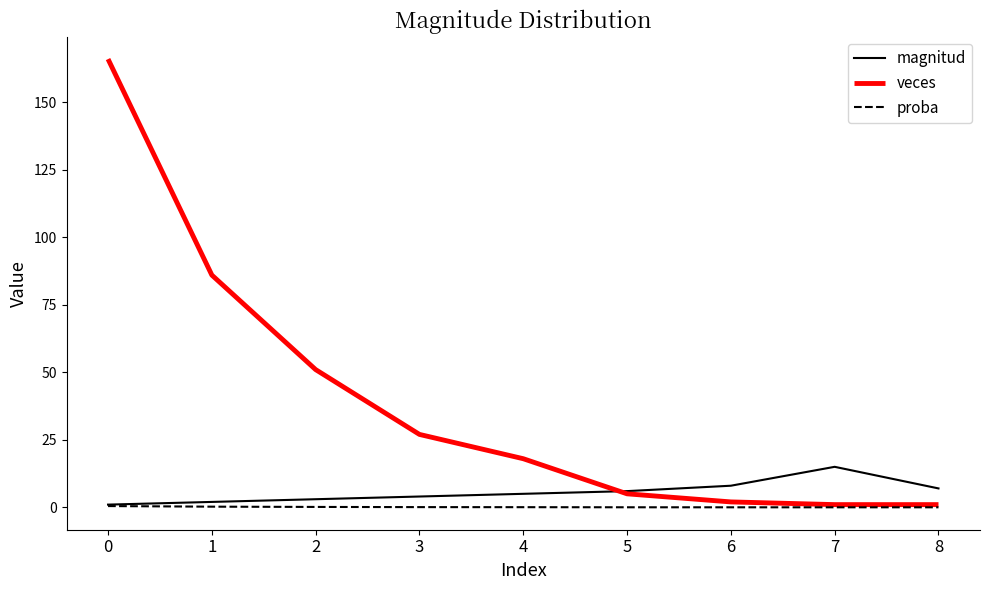

After their last crossing, which series has the higher values: magnitud or veces?

magnitud